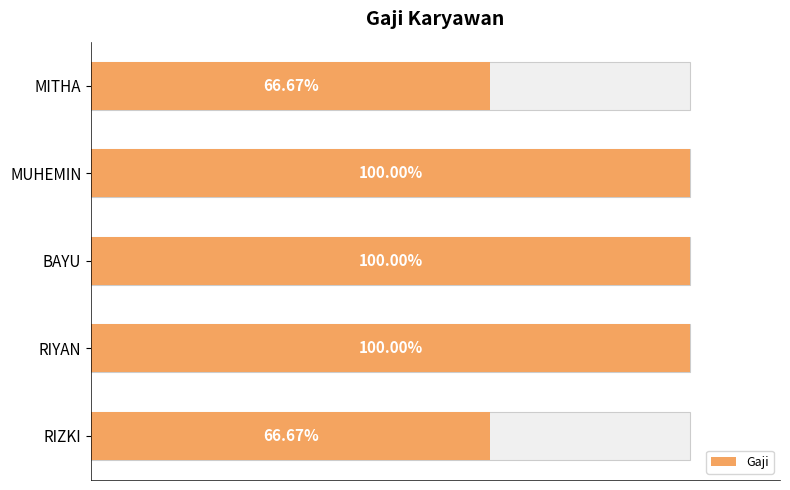

Reading left to right, extract all data points from this chart.

20000	30000	30000	30000	20000